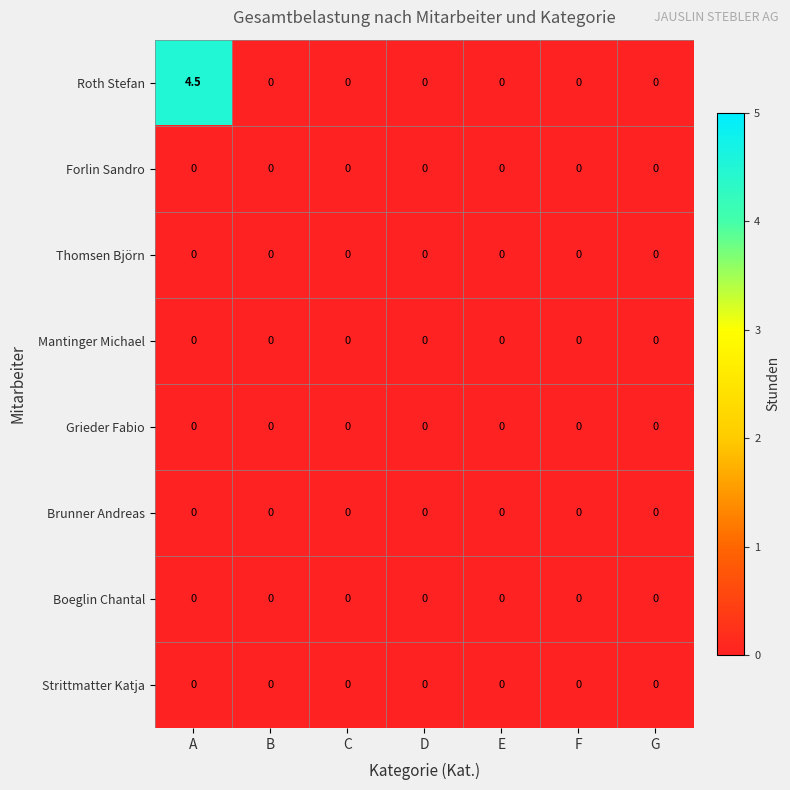

Which series has the widest spread of values?

Roth Stefan